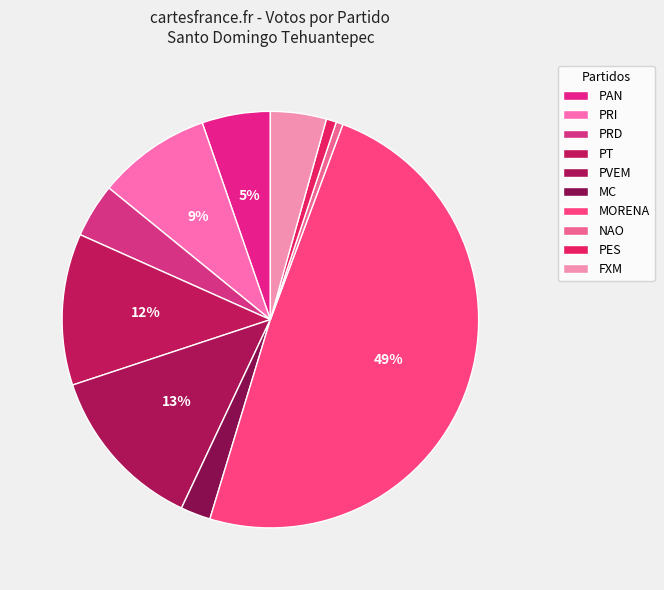

True or false: MC accounts for 3% of the total.

True